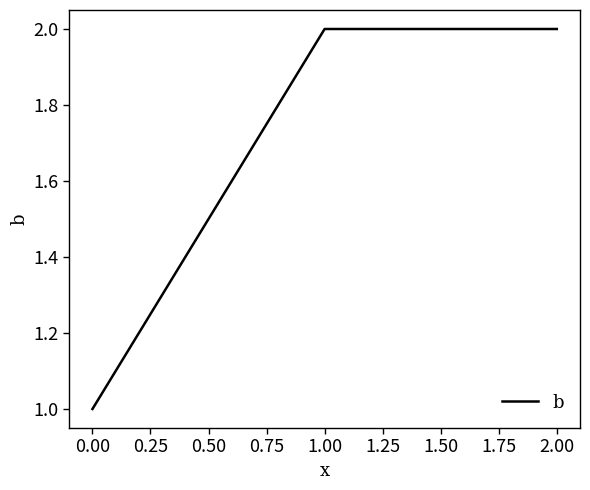

Approximately how many times larger is the value at 1.00 compared to 2.00?

1.0